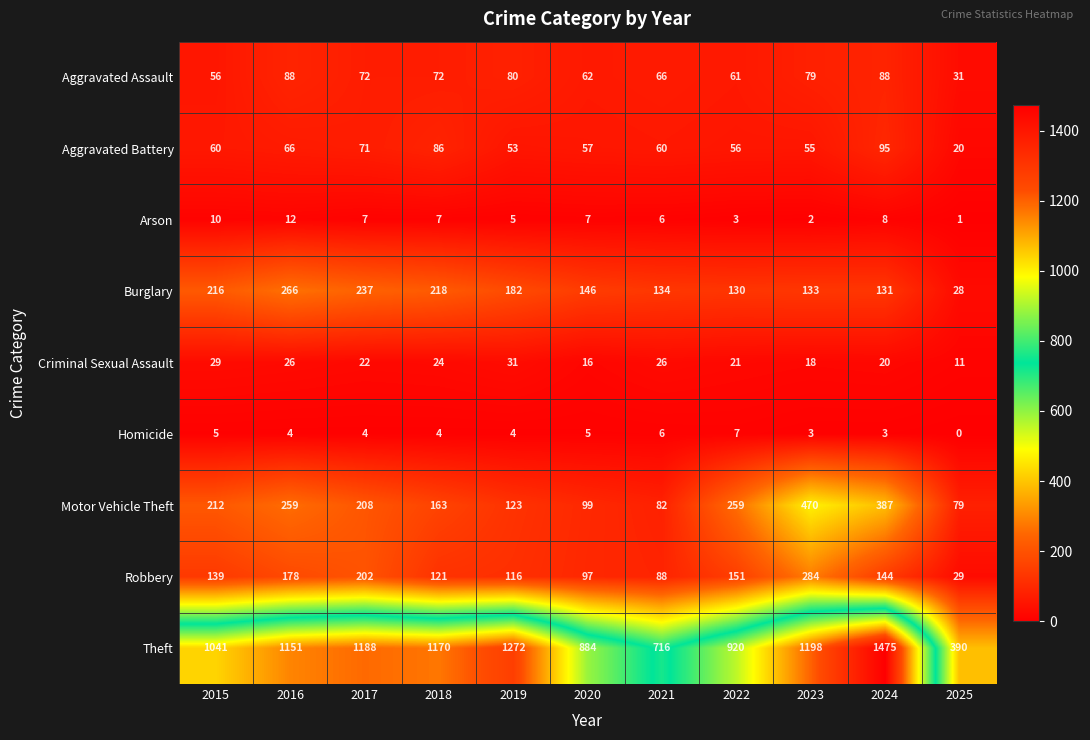

Count the number of data series in this chart.

9